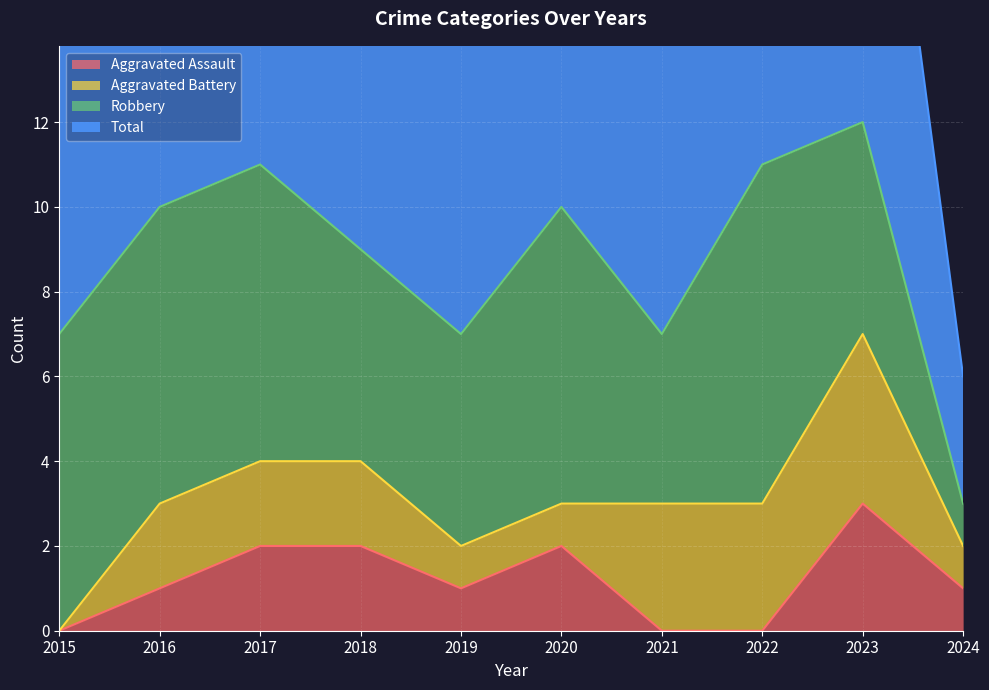

Which category has the highest value in the Aggravated Assault series?

2023